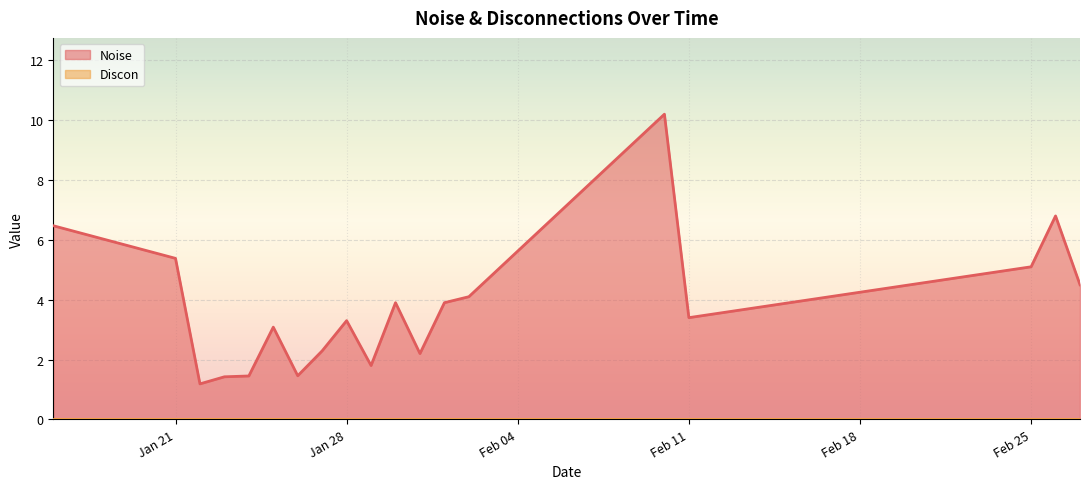

True or false: Discon has more than 0 points higher than both neighbors.

False